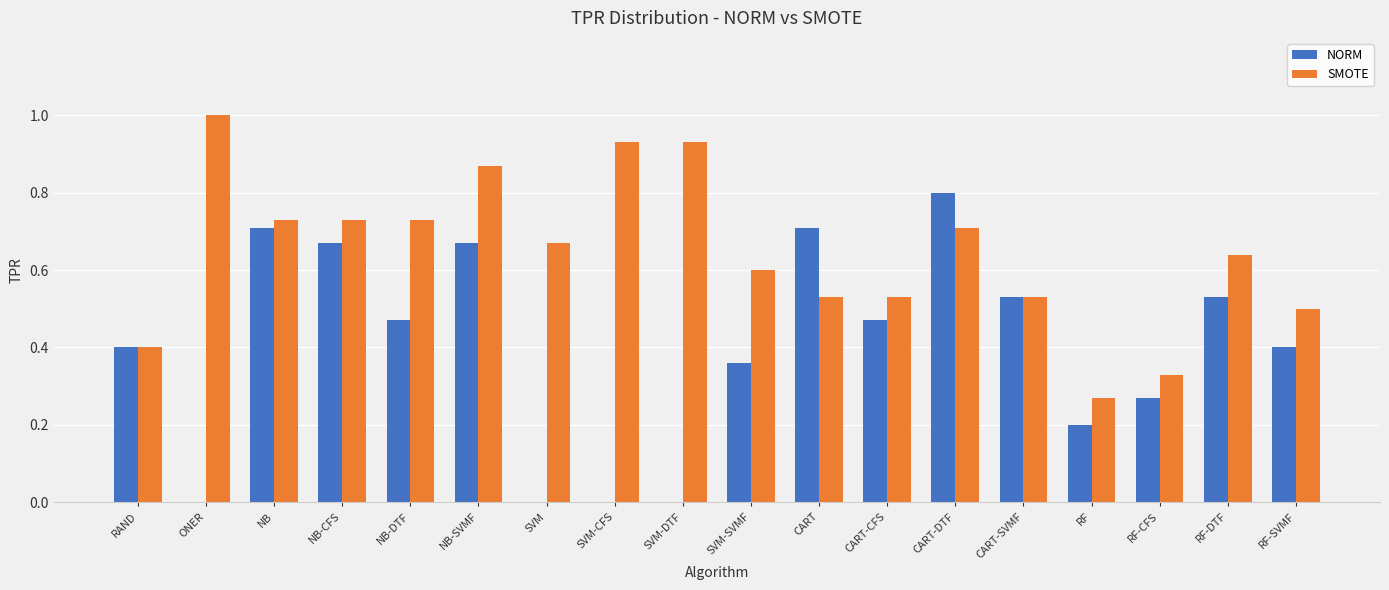

What are all the series names shown in the legend?

NORM, SMOTE